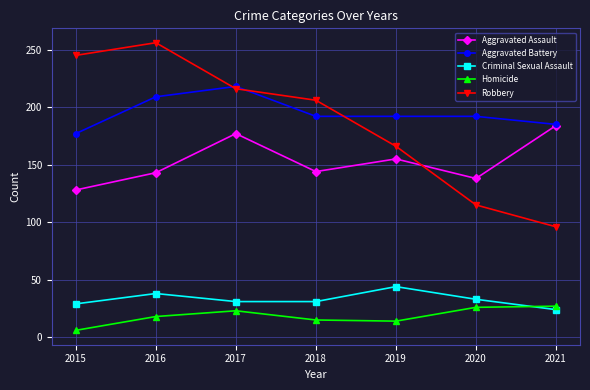

The value of Aggravated Battery at 2017 is 218. True or false?

True